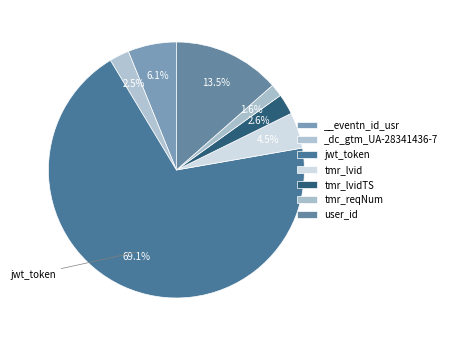

Is jwt_token the majority of the pie?

Yes